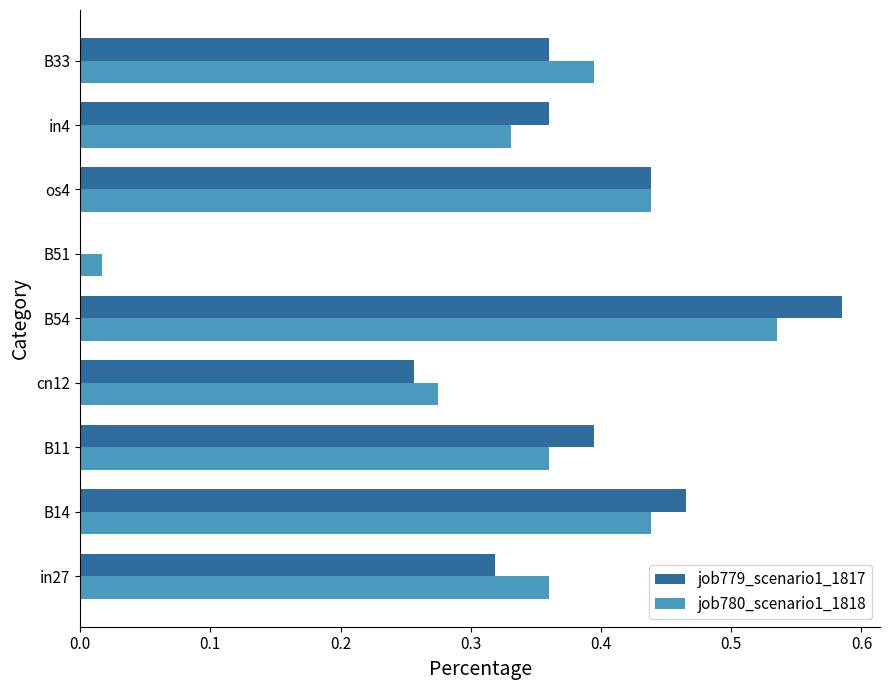

Between in27 and B54, which series saw the biggest shift?

job779_scenario1_1817